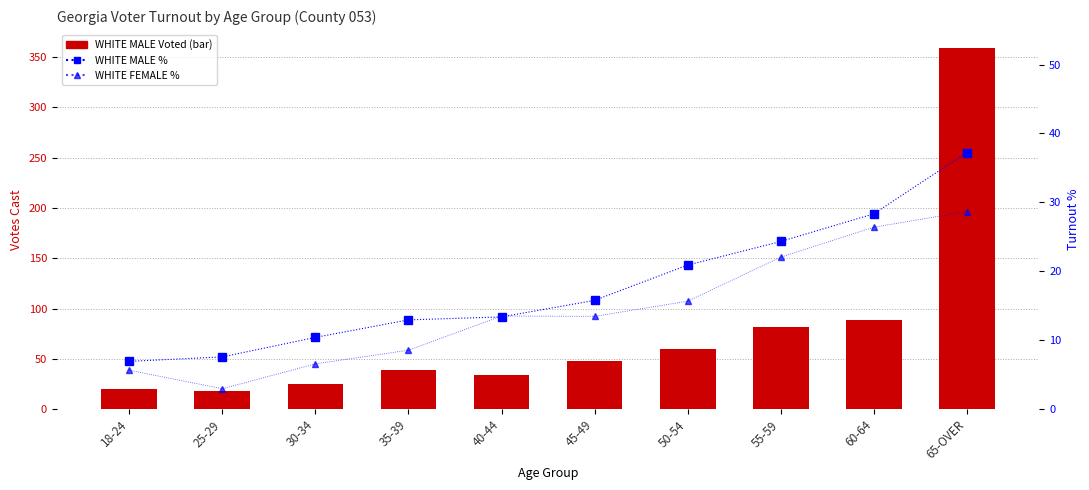

List the series in order of their peak value, highest first.

WHITE MALE Voted, WHITE MALE %, WHITE FEMALE %